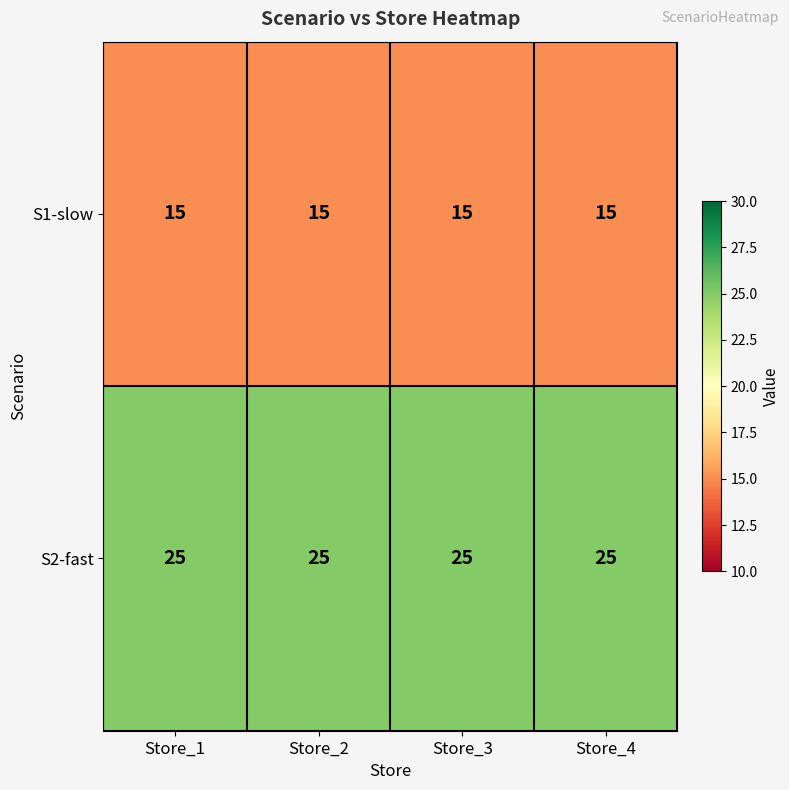

What is the highest value of the S1-slow series?

15